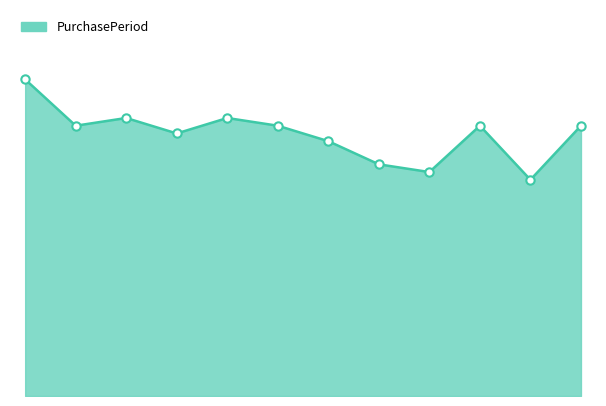

What is the value of the 9th point from the left?

29